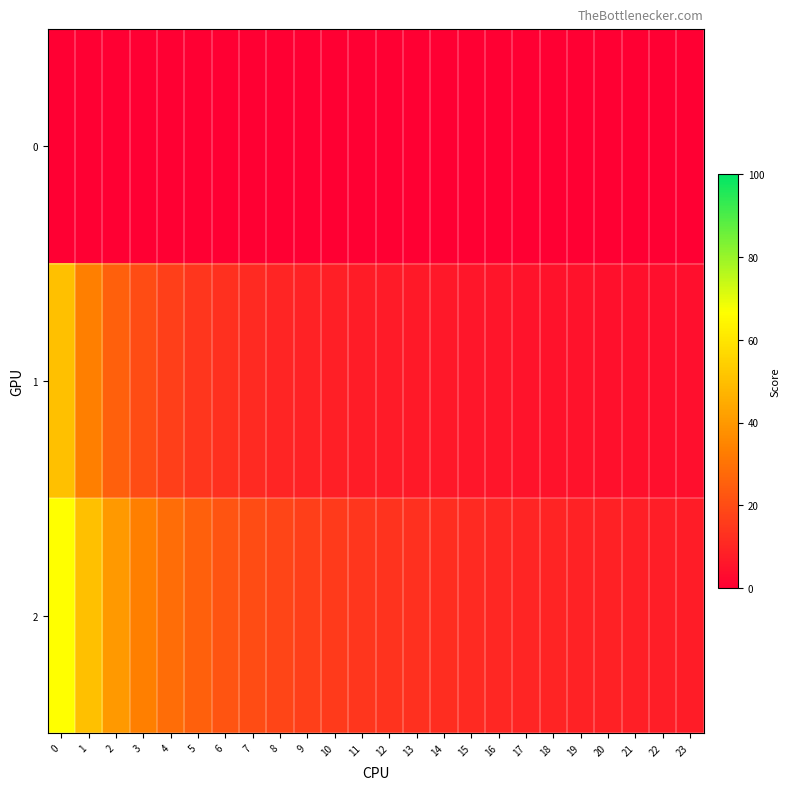

Between 3 and 8, which is larger?

3